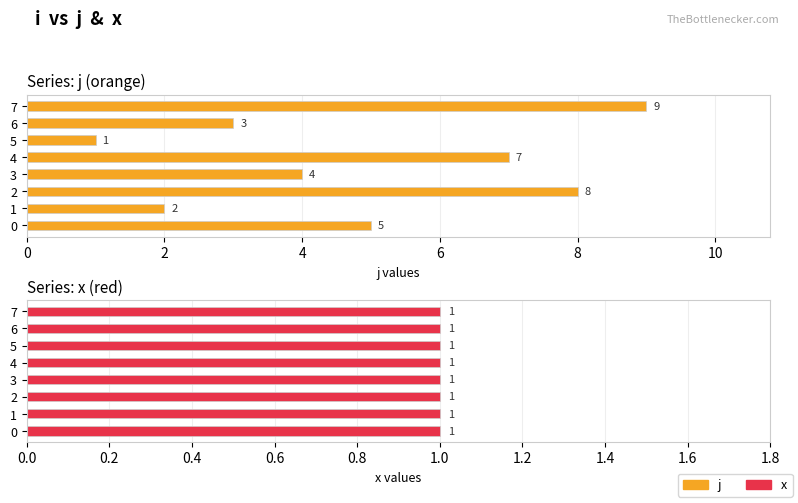

What is the average value of the j series?

4.9